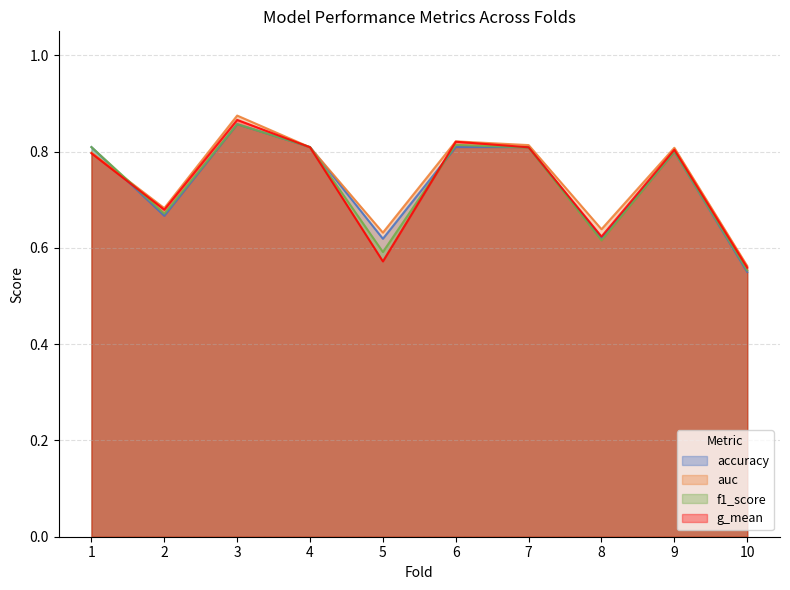

List the series in order of their peak value, lowest first.

accuracy, f1_score, g_mean, auc